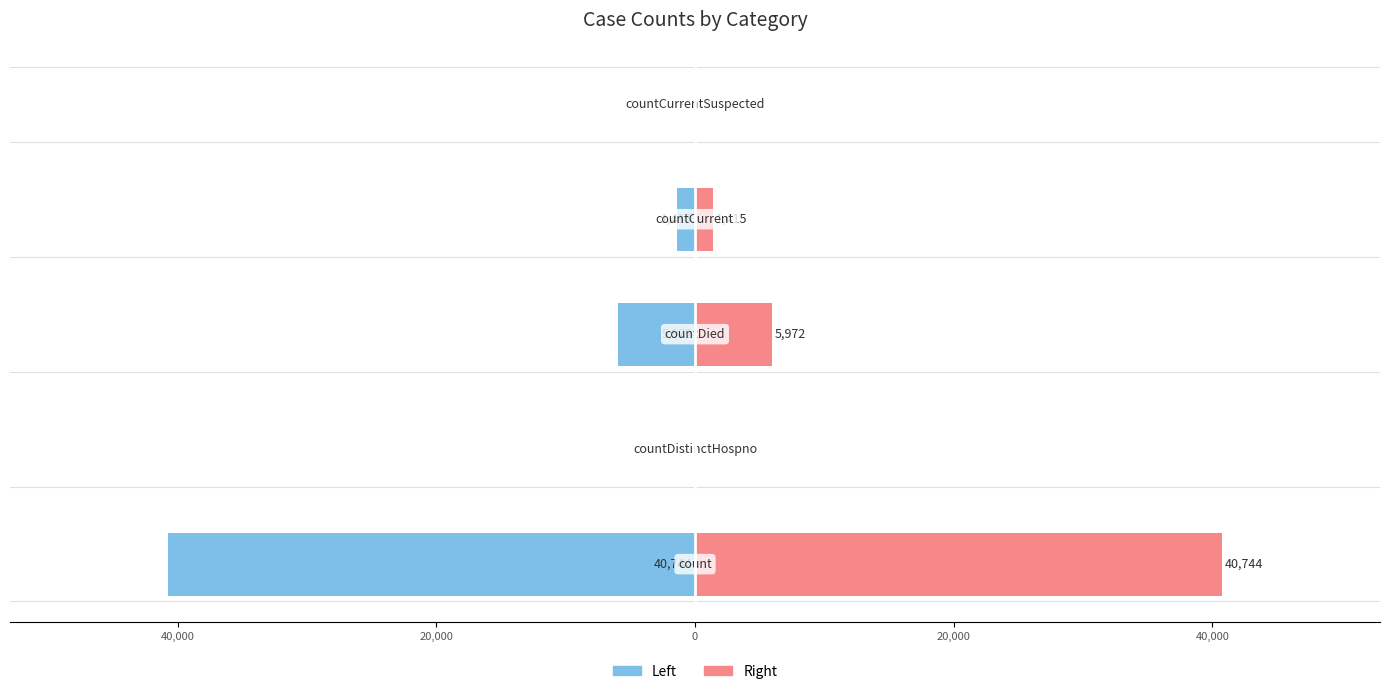

What is the difference between the highest and lowest values at 20,000?

11944